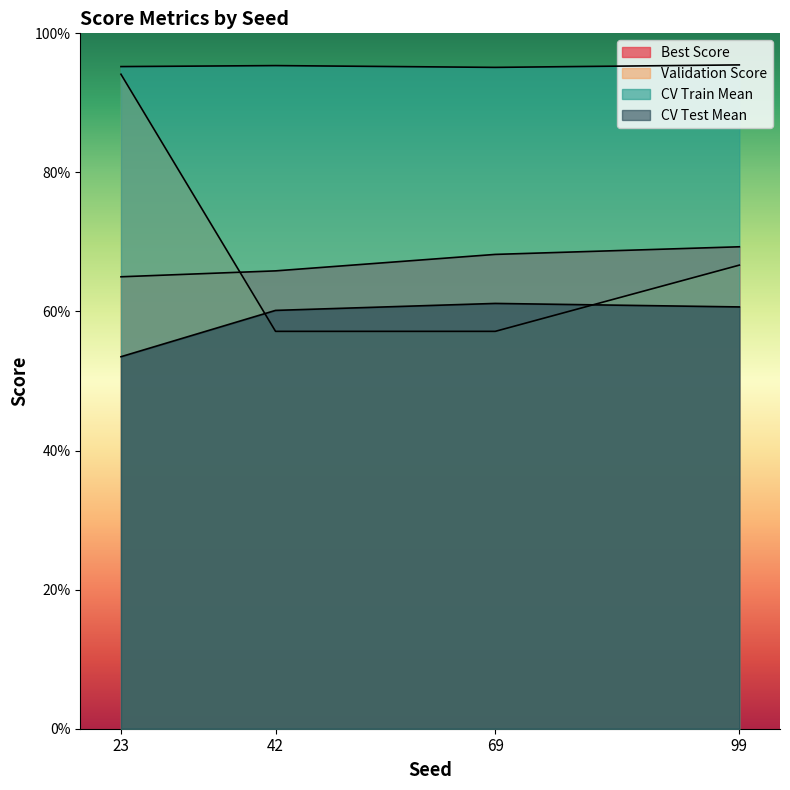

Reading left to right, list all the values displayed in this chart.

Best Score: 23=0.6	42=0.7	69=0.7	99=0.7
Validation Score: 23=0.9	42=0.6	69=0.6	99=0.7
CV Train Mean: 23=1.0	42=1.0	69=1.0	99=1.0
CV Test Mean: 23=0.5	42=0.6	69=0.6	99=0.6